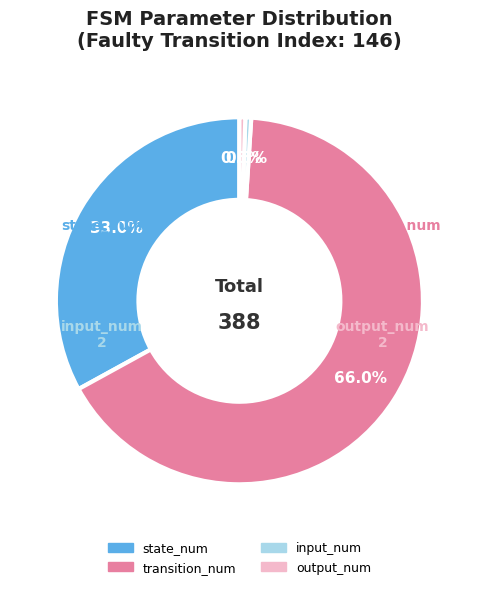

To the nearest percent, what portion does state_num represent?

33%